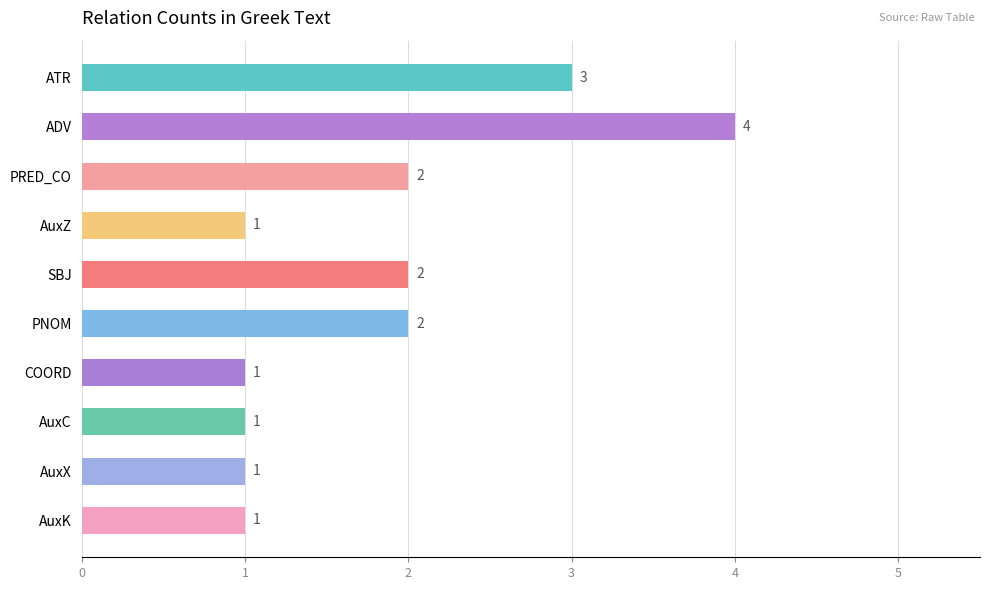

The value at ATR is 3. True or false?

True